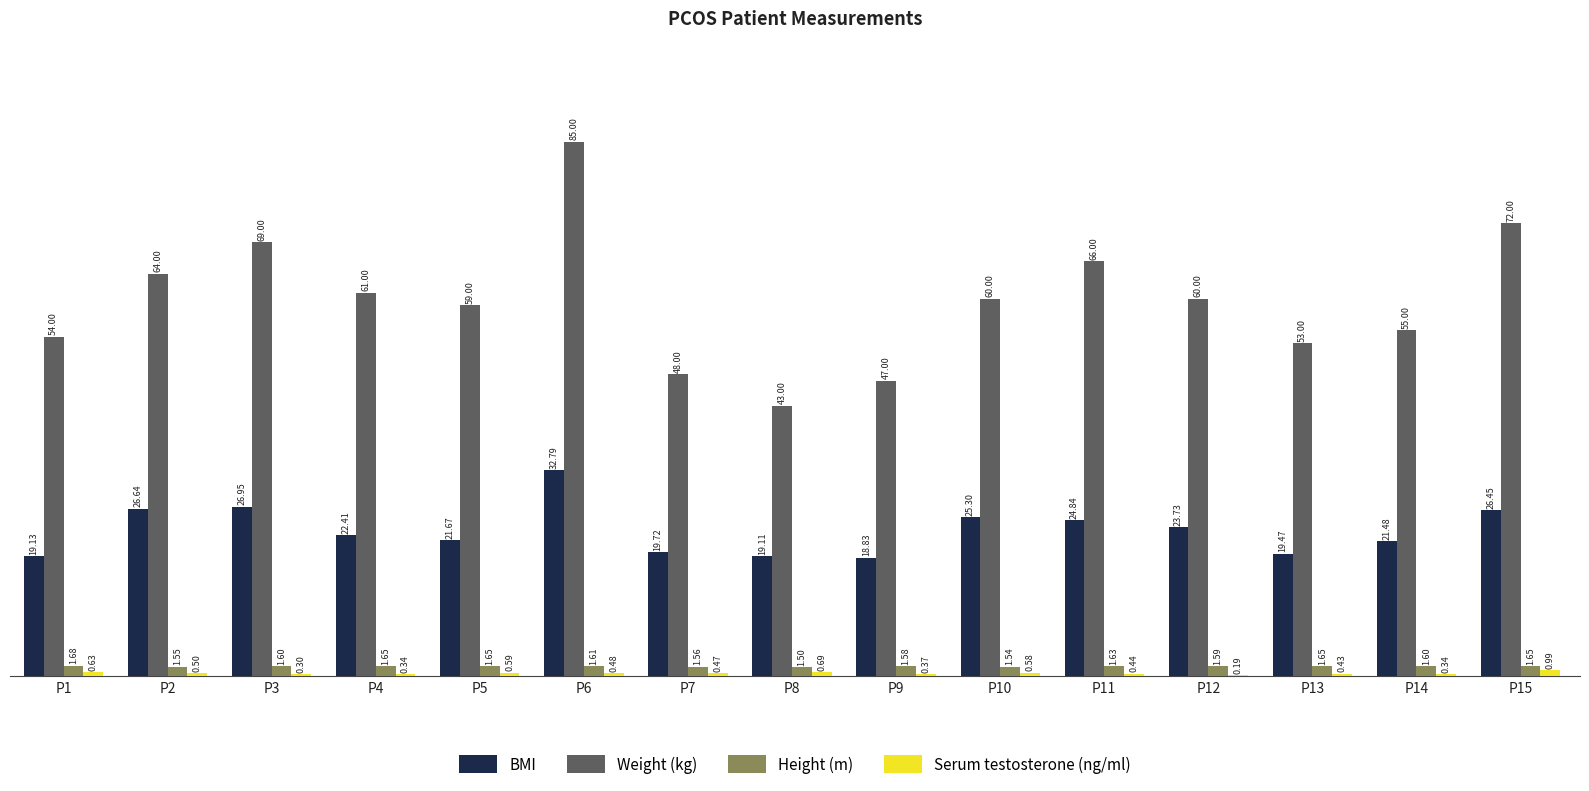

What is the sum of all Weight (kg) values?

896.0